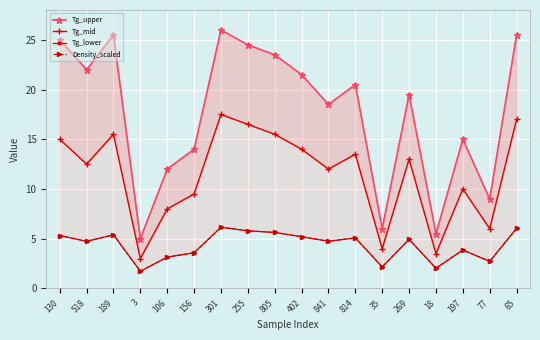

In Tg_upper, how many points are higher than both neighbors (excluding endpoints)?

5